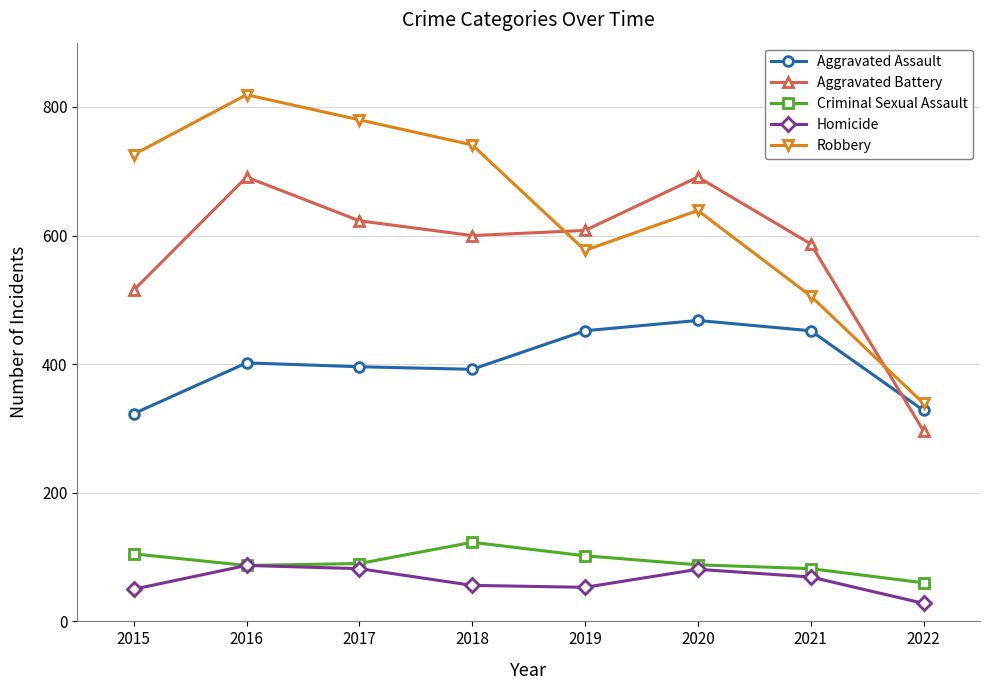

Read the Aggravated Assault value at 2017.

396